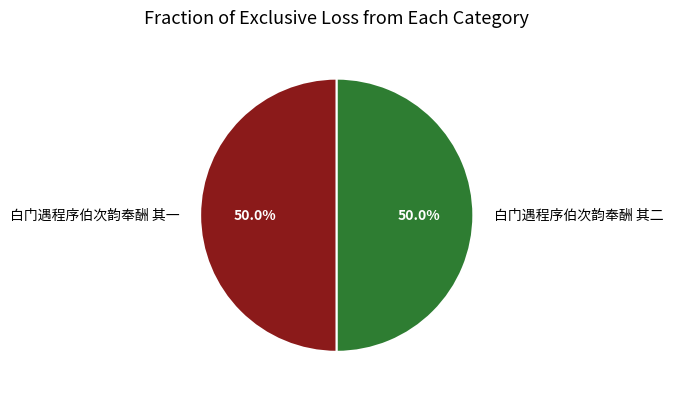

What is the ratio of the value at 白门遇程序伯次韵奉酬 其一 to the value at 白门遇程序伯次韵奉酬 其二?

1.0